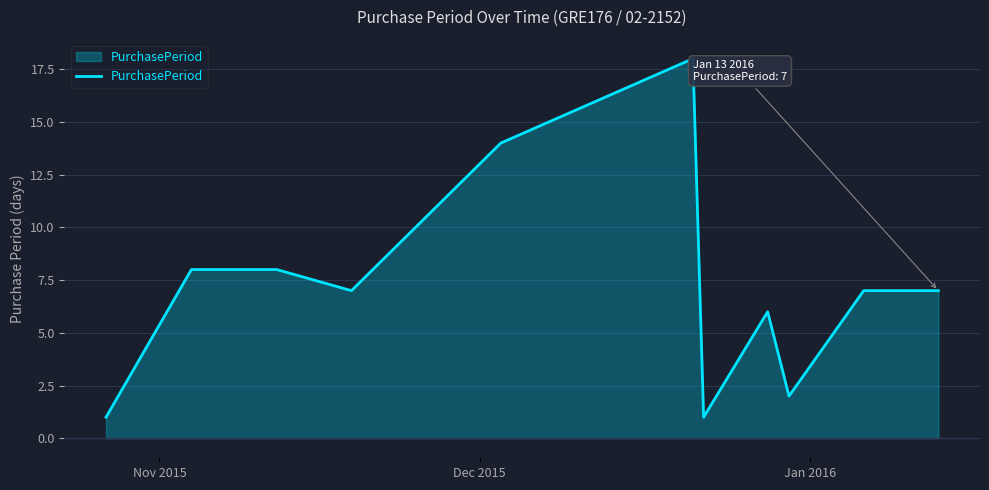

What is the maximum value shown in the chart?

18